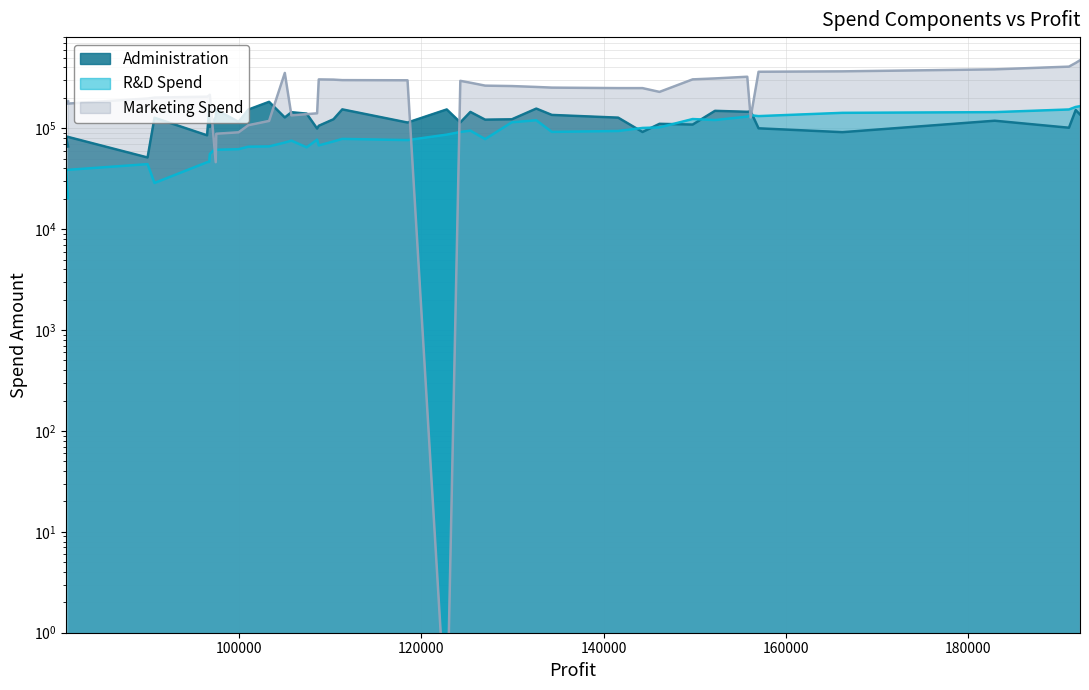

At which label does R&D Spend first exceed 78389?

111313.12